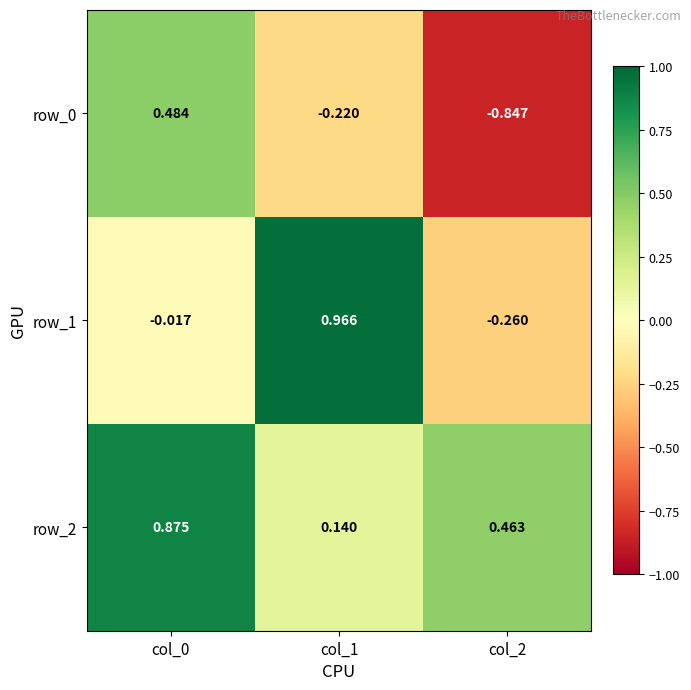

At which category does the chart reach its minimum across all series?

col_2